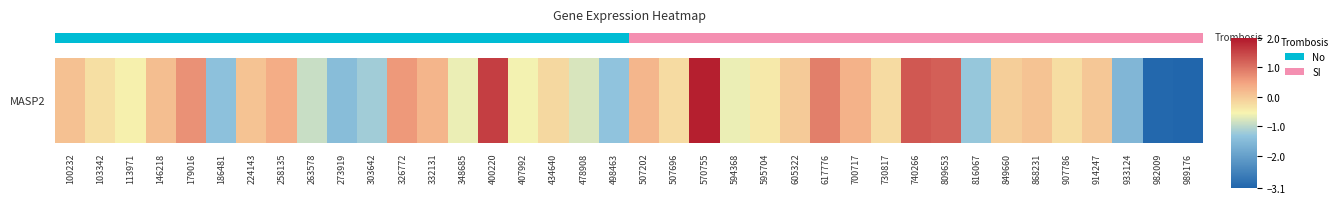

How many distinct data groups are displayed?

1